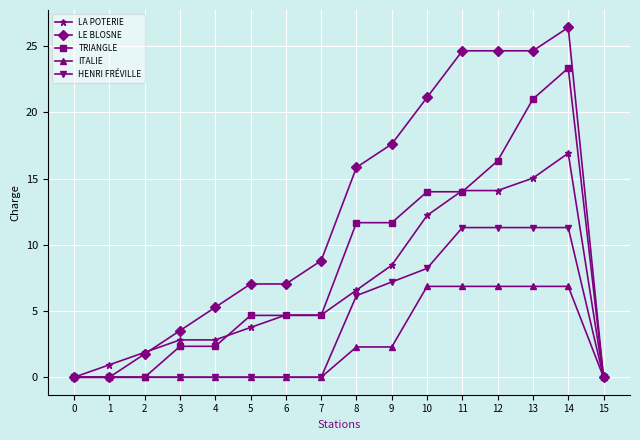

What is the value of the ITALIE point at the 14th from the left?

6.9